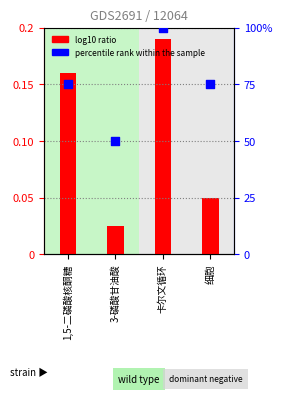

Which series contains the highest Y value?

percentile rank within the sample